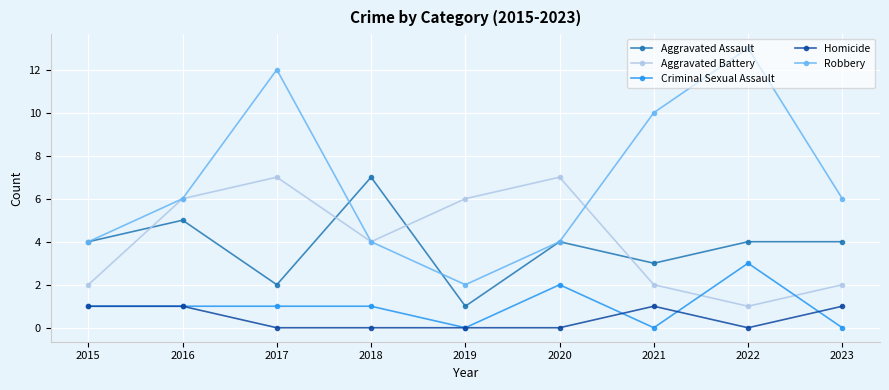

Which category has the highest value in the Aggravated Assault series?

2018